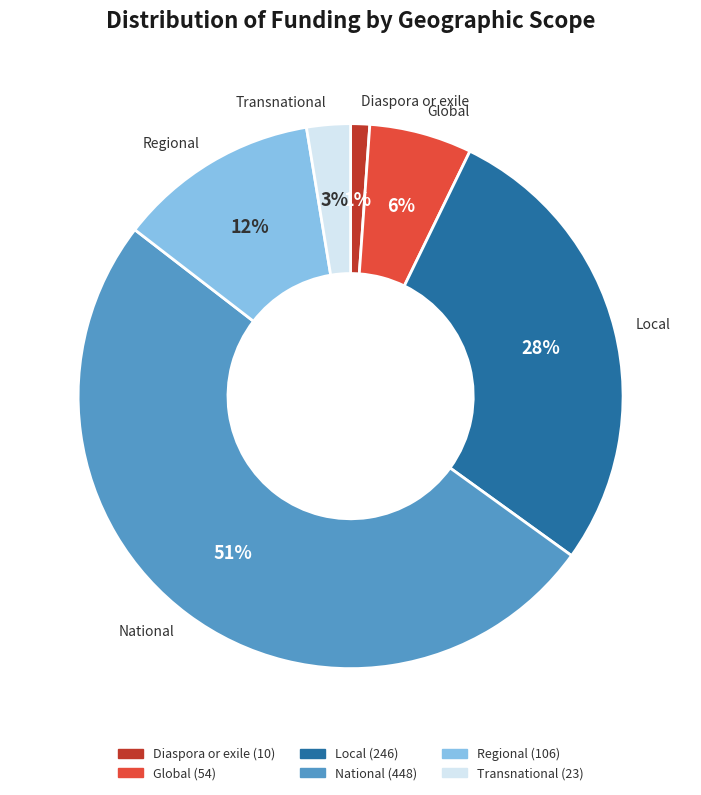

Is it true that National is 57% of the pie?

False